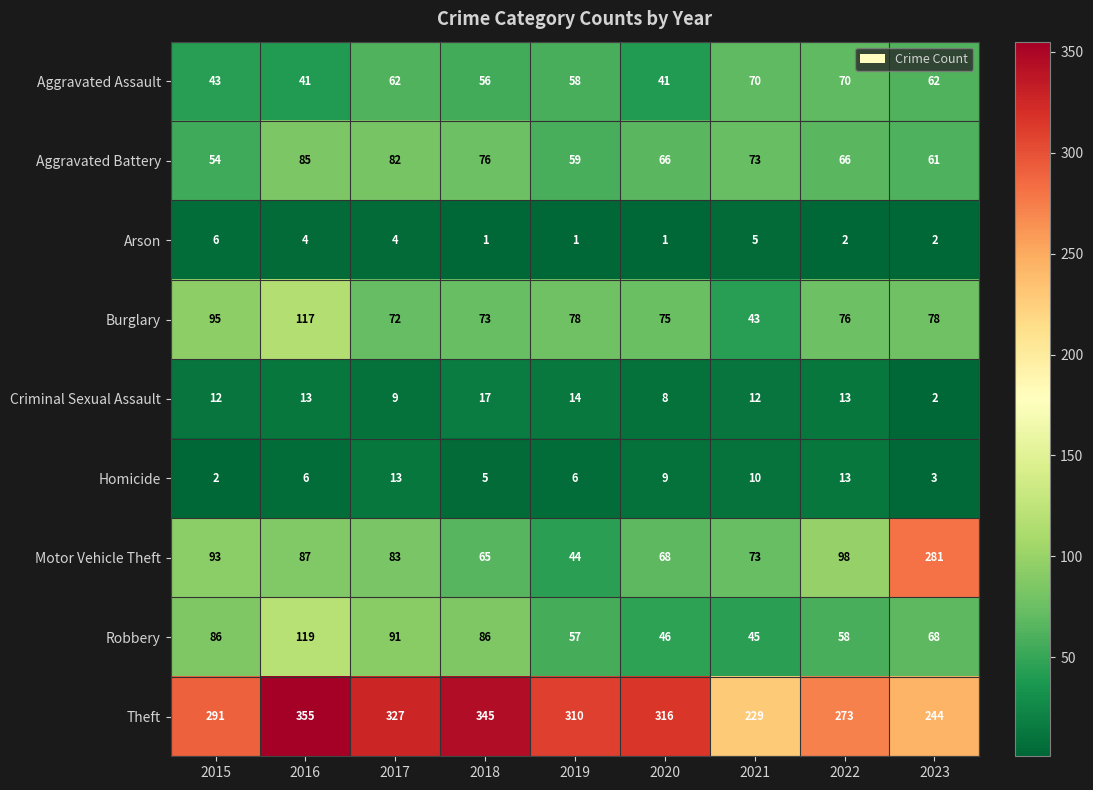

Which series has the largest total across all categories?

Theft